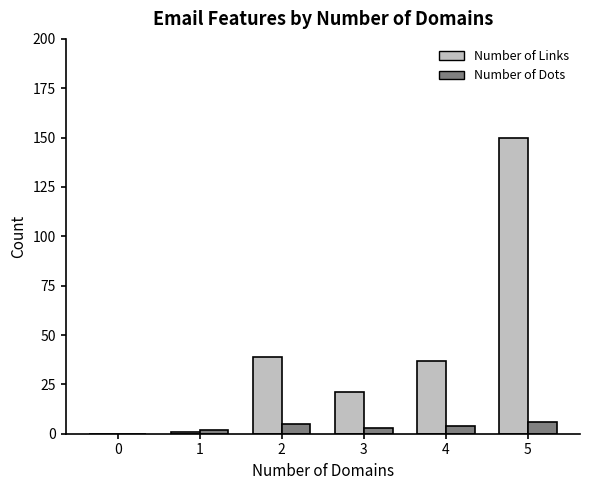

The value of Number of Links at 0 is 0. True or false?

True